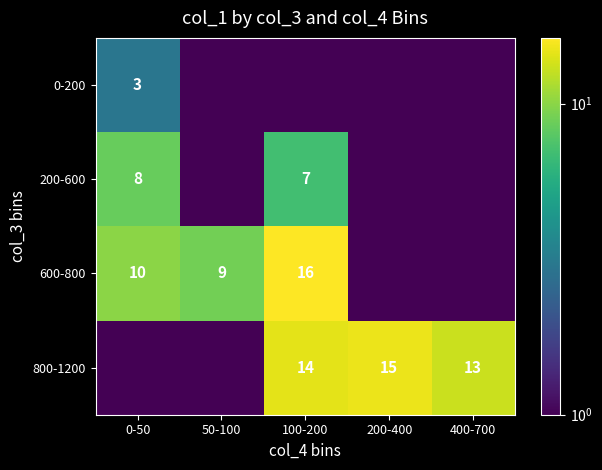

The 600-800 series shows 10.0 at 0-50. True or false?

True